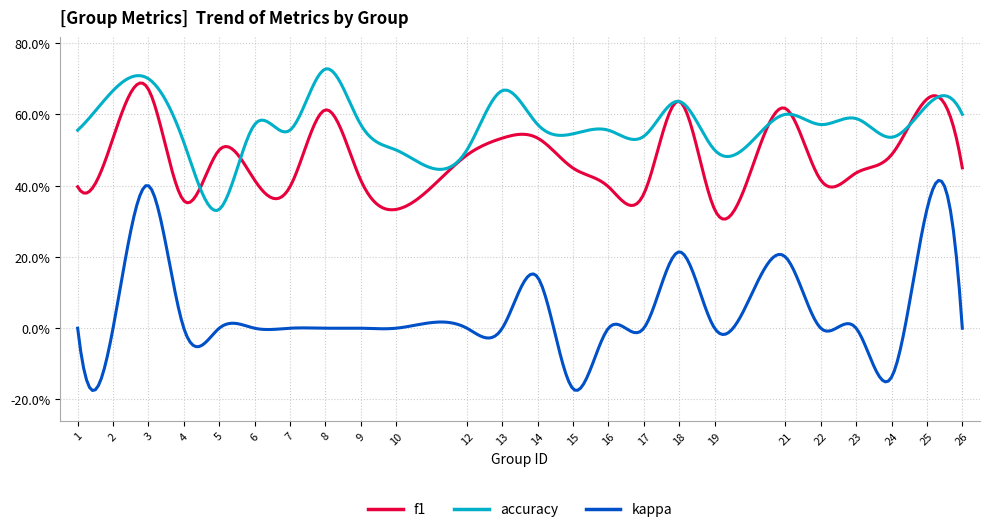

Does the chart display data point markers on the line(s)?

No